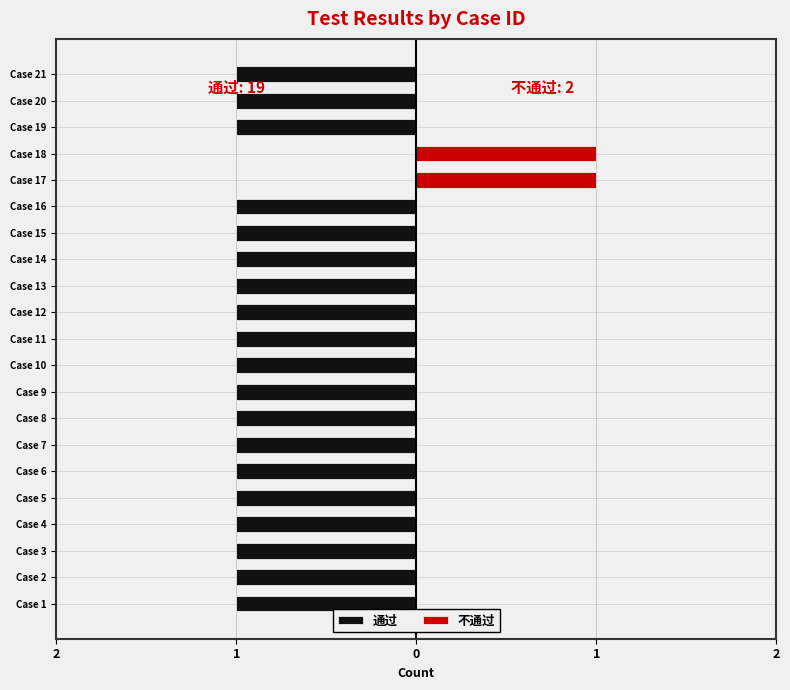

At which label is 通过 closest to 0?

Case 17